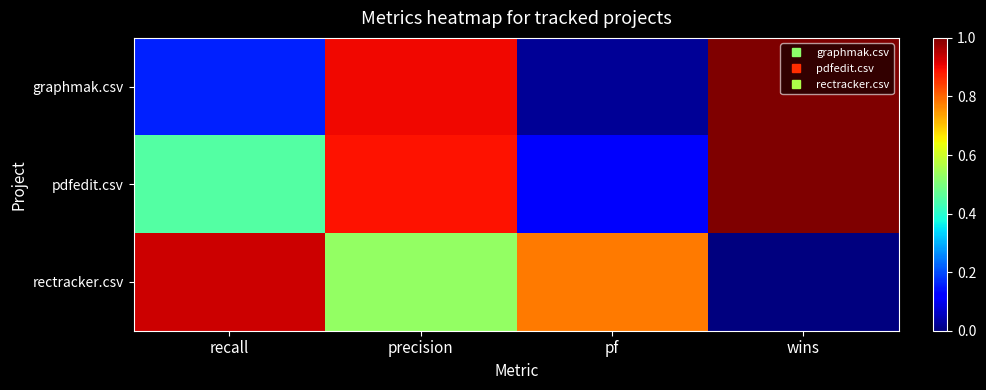

Reading left to right, list all the values displayed in this chart.

graphmak.csv: recall=0.2	precision=0.9	pf=0.0	wins=1.0
pdfedit.csv: recall=0.5	precision=0.9	pf=0.1	wins=2.0
rectracker.csv: recall=0.9	precision=0.5	pf=0.8	wins=0.0